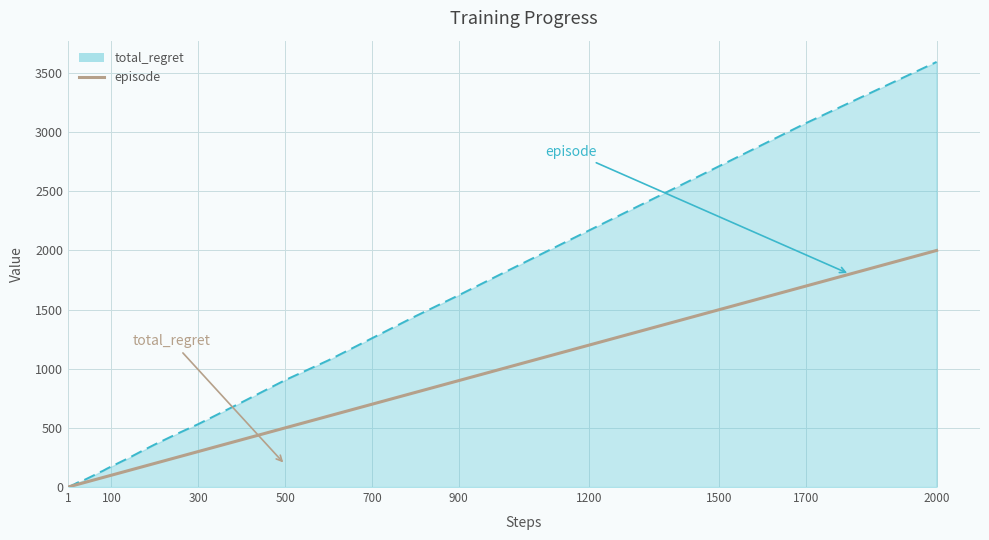

How many lines are shown in the chart?

2